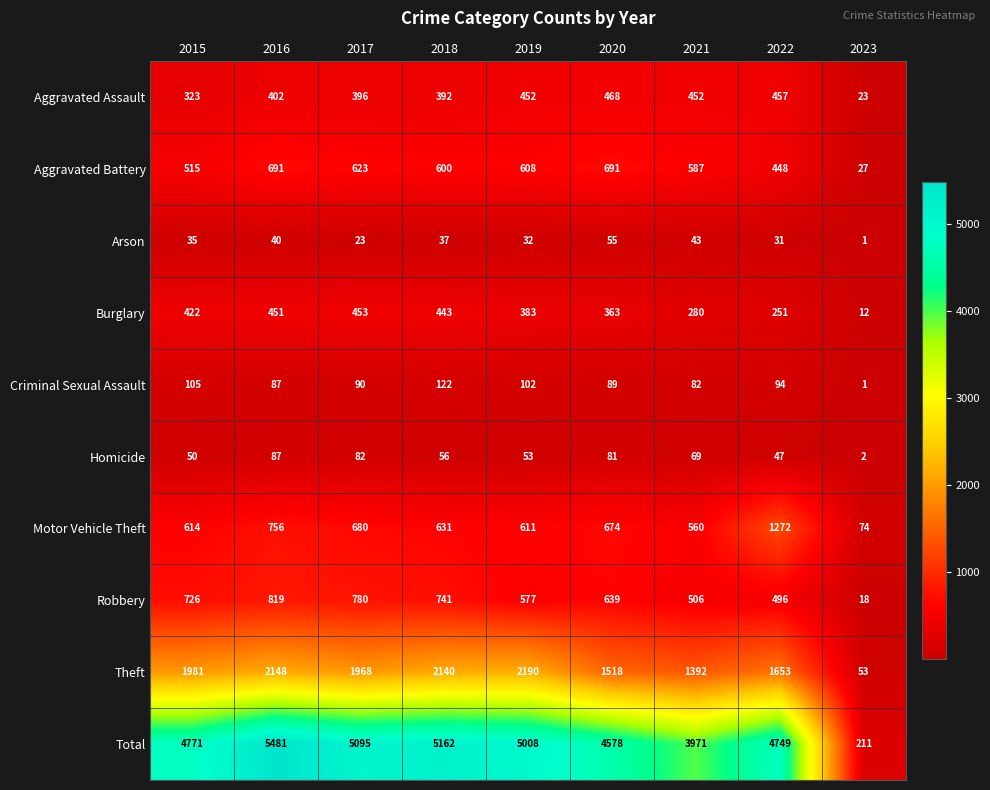

How many categories are shown in the chart?

9